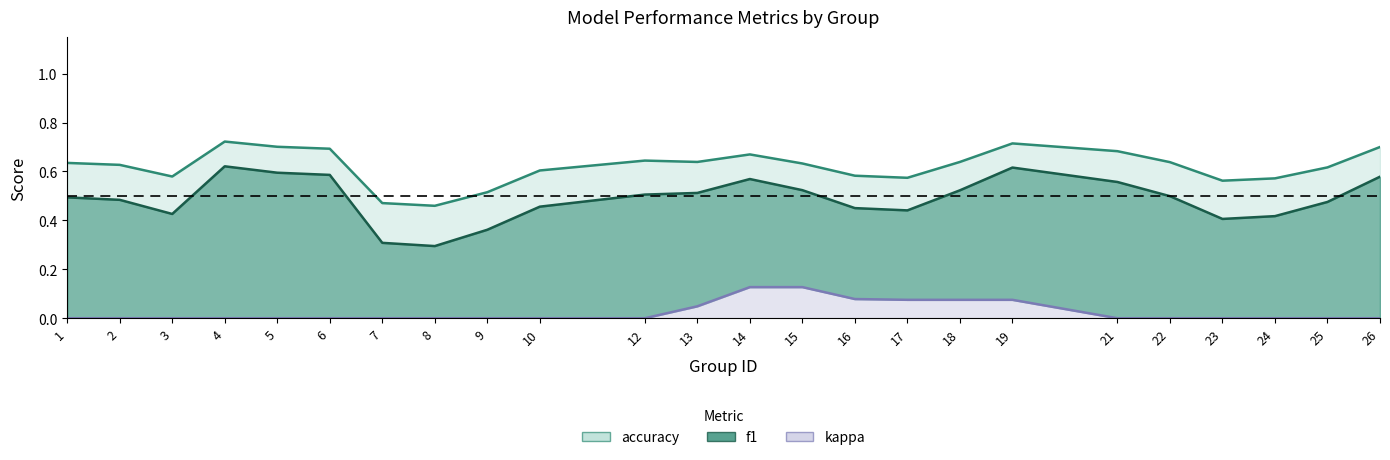

Where is the first local maximum for kappa?

15